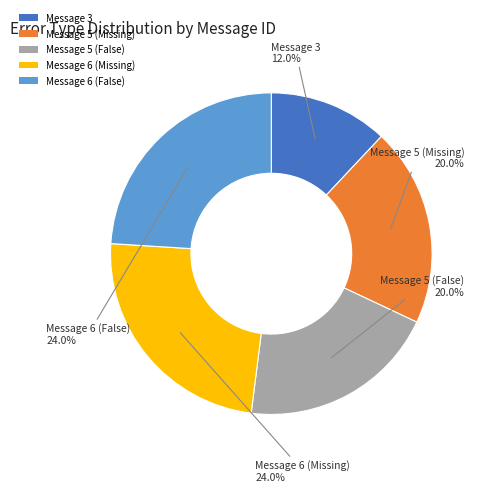

What portion of the pie excludes Message 6 (False)?

76.0%